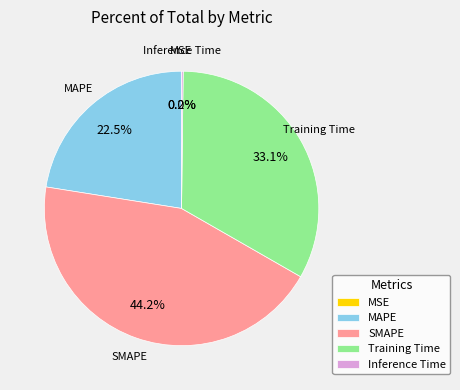

How much of the chart is everything except SMAPE?

55.8%